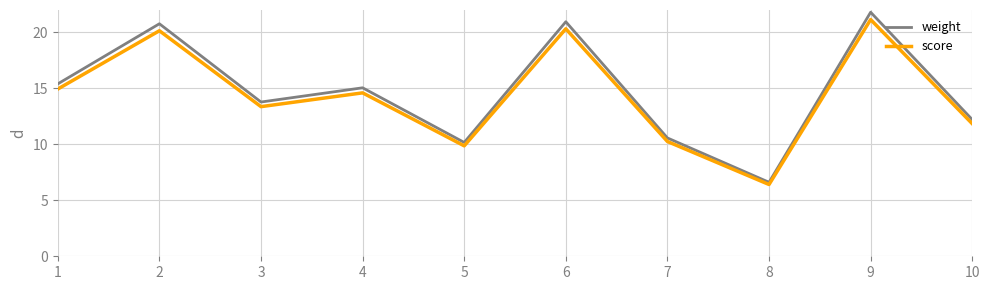

Which series has the largest total across all categories?

weight